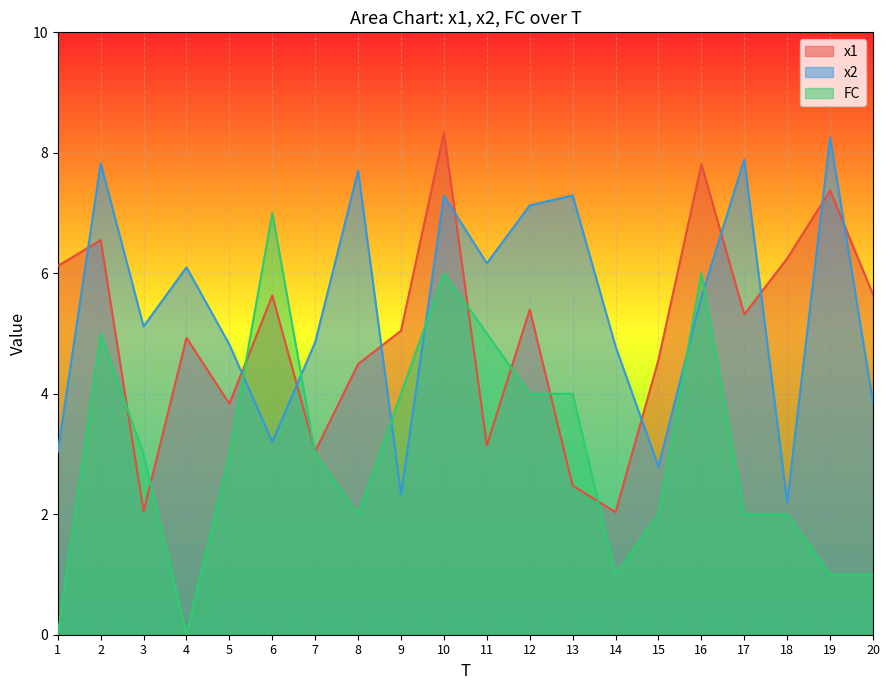

What is the difference between the x1 values at 11 and 15?

1.4